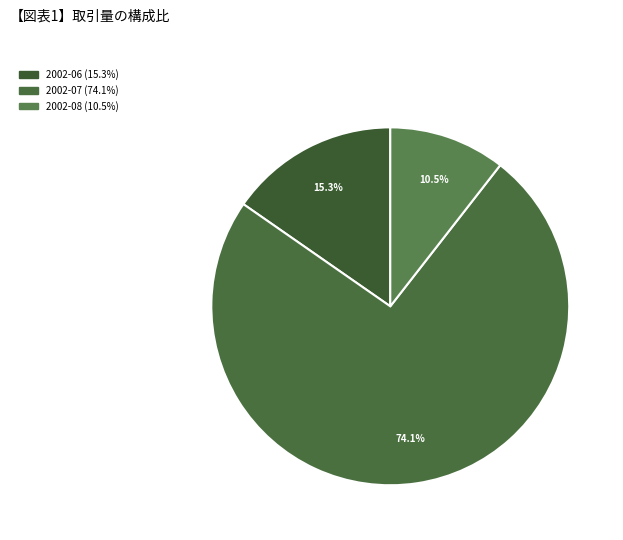

Count the number of slices in the pie.

3